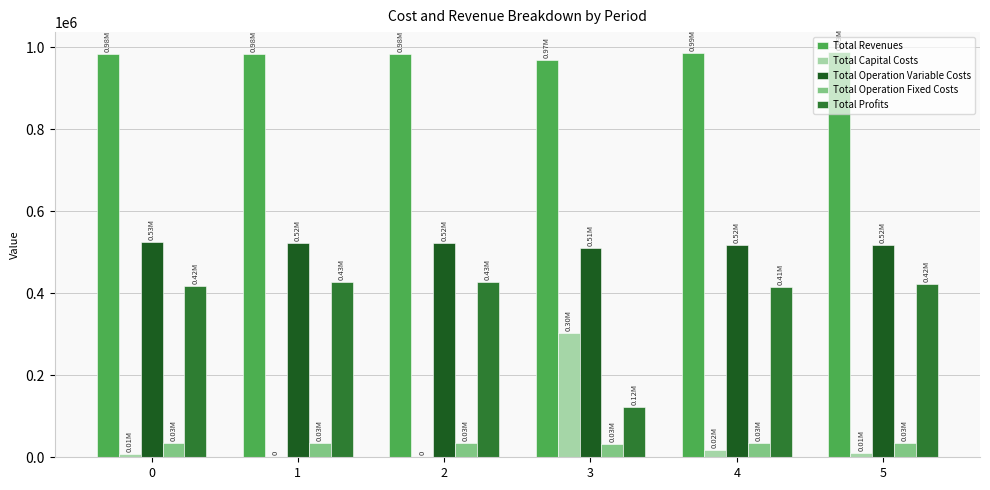

The value of Total Operation Variable Costs at 2 is 826542.9. True or false?

False